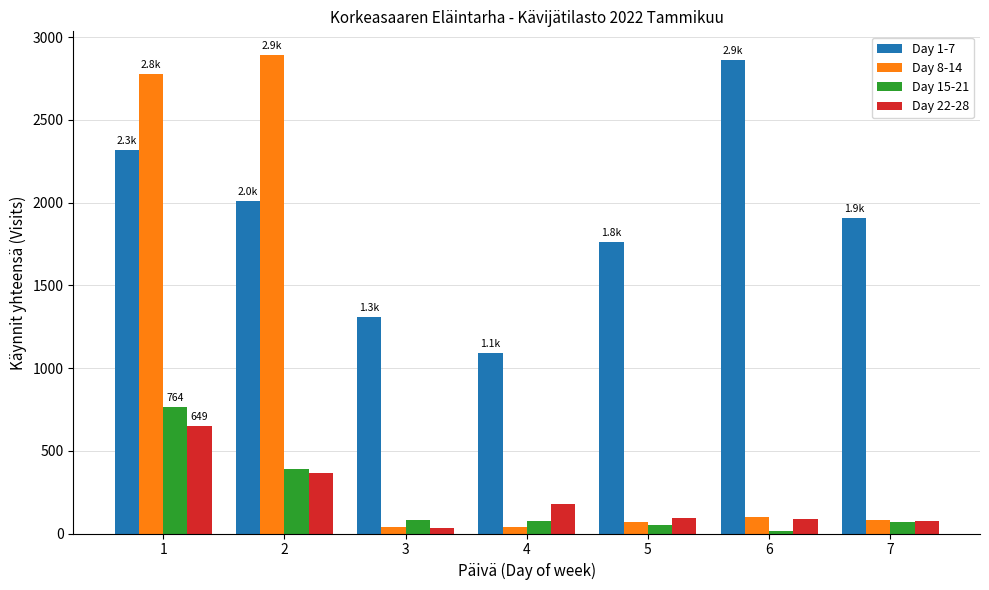

What is the greatest value displayed?

2891